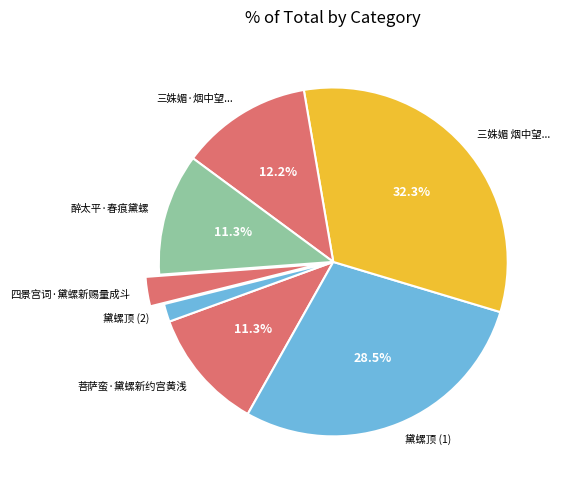

What percentage is NOT represented by 醉太平·春痕黛螺?

88.7%